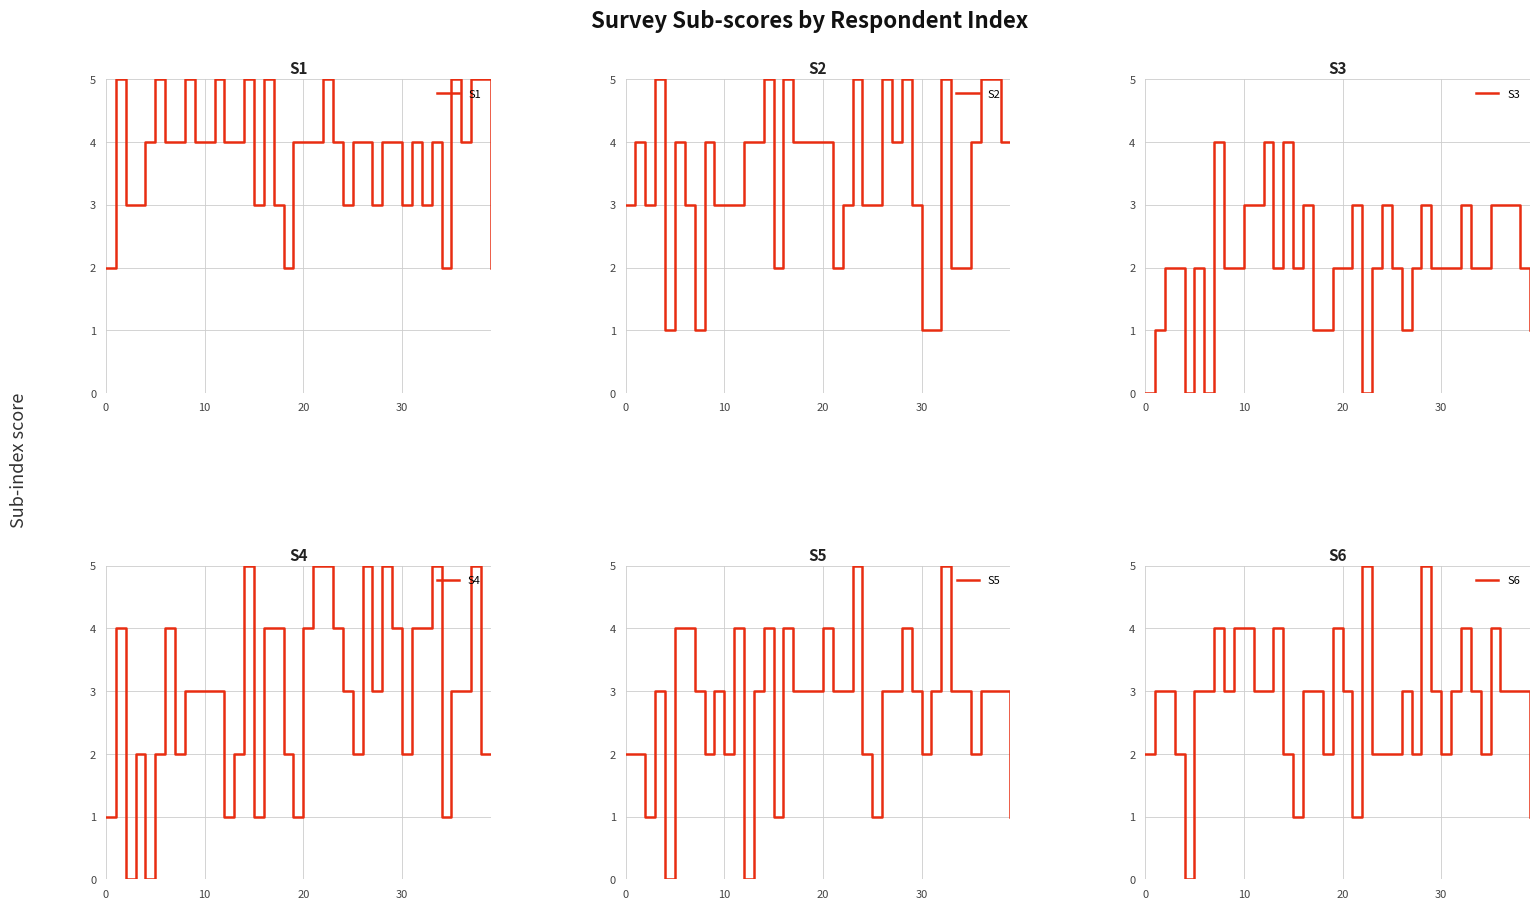

How many S3 values are between 2 and 3?

28